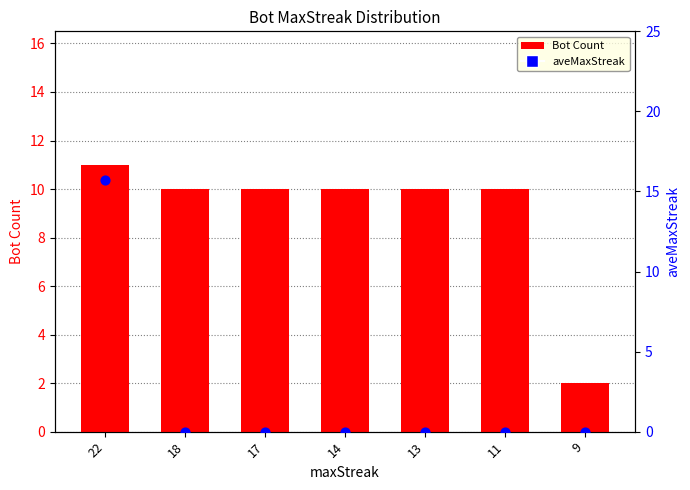

Which series reaches the maximum Y coordinate?

aveMaxStreak